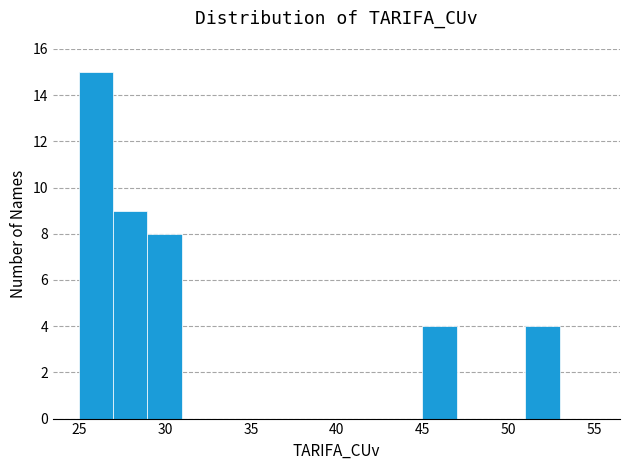

Over which range of the x-axis is the bar tallest?

25 to 27